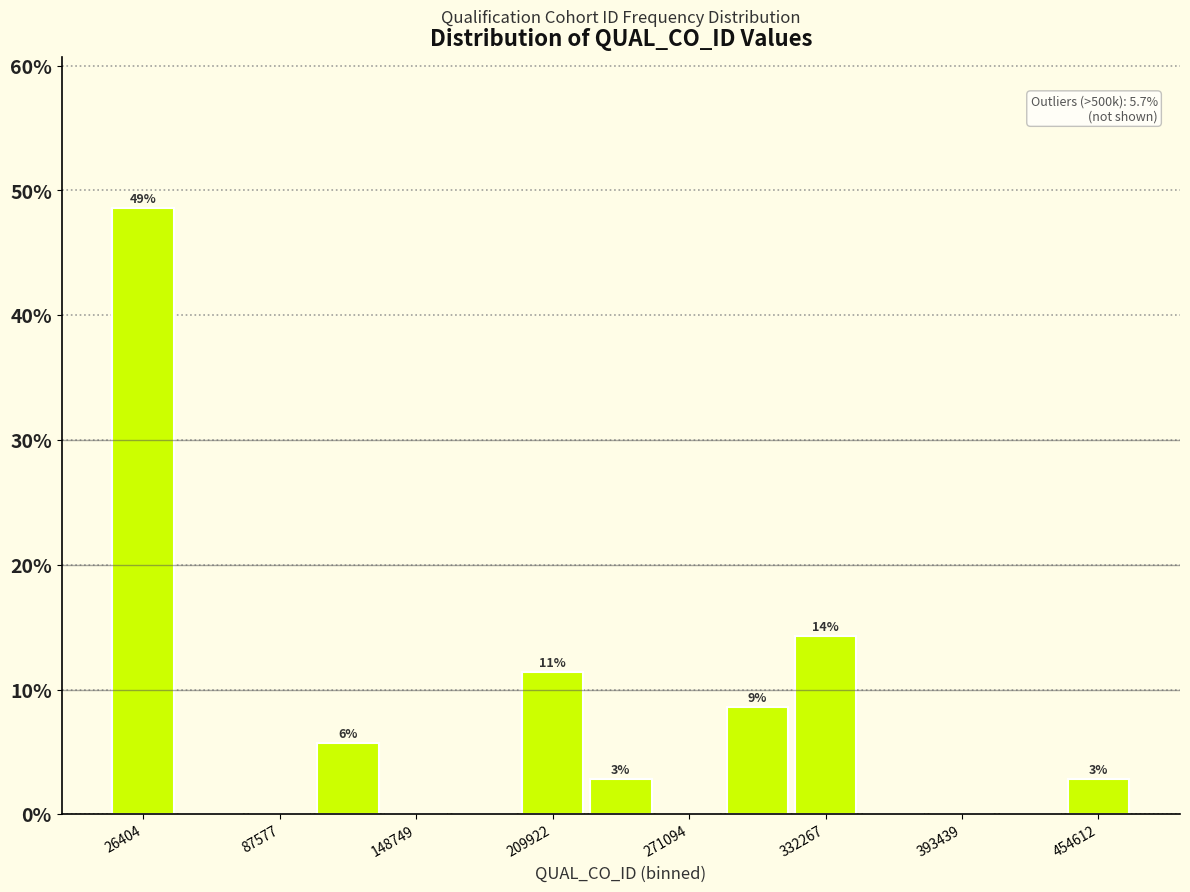

Around what value on the x-axis is the tallest bar? Give the approximate position of its centre, as read against the axis.

30000